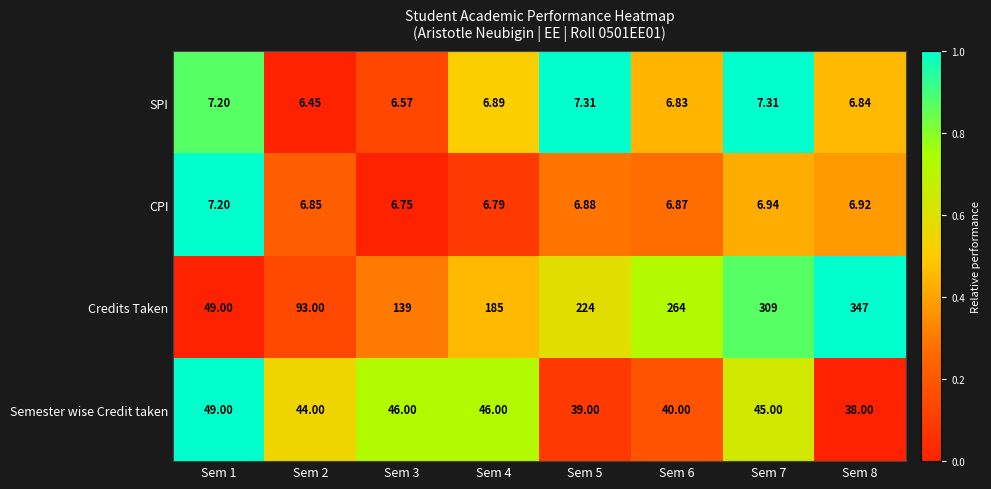

Is the value of Credits Taken at Sem 5 greater than the value of SPI at Sem 7?

Yes